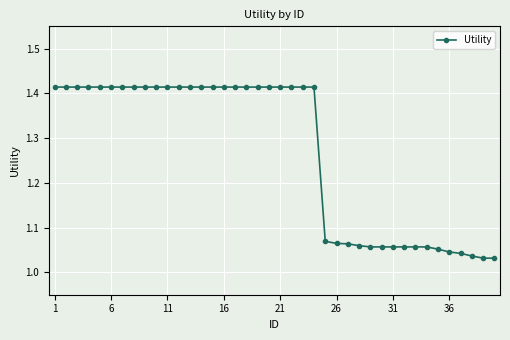

What is the difference between the maximum and minimum values?

0.4